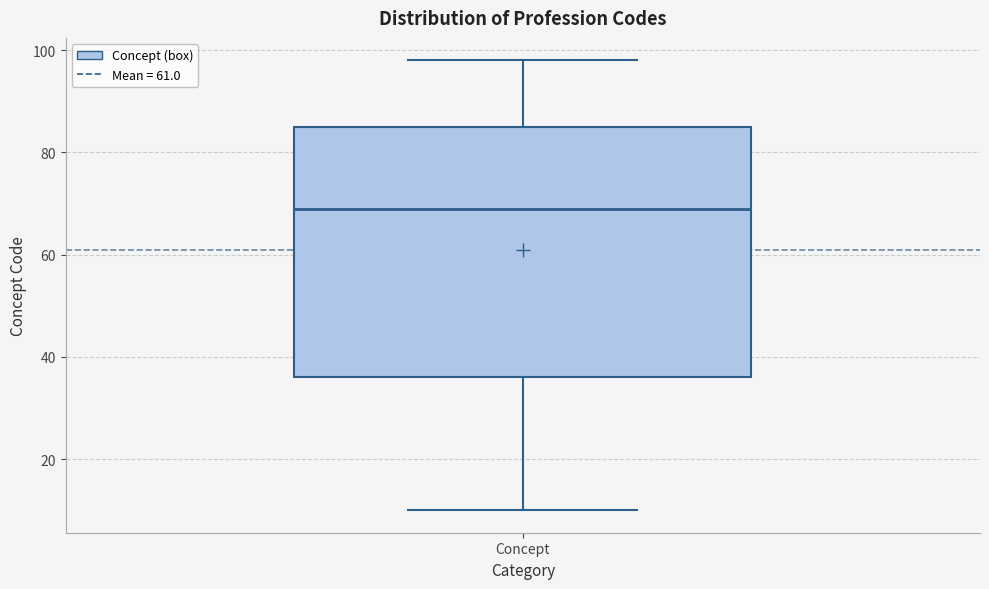

Transcribe this box plot: give where the median line is, the range the box spans, and where the two whiskers end, as read against the y-axis. The values are not printed on the chart, so give them approximately, as read against the axis.

median 70, box 36 to 86, whiskers 10 to 98